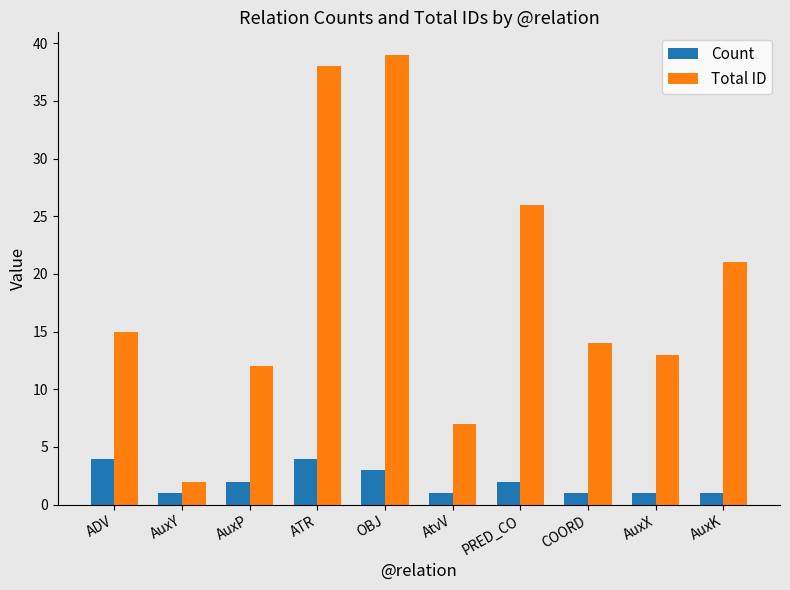

What are all the series names shown in the legend?

Count, Total ID